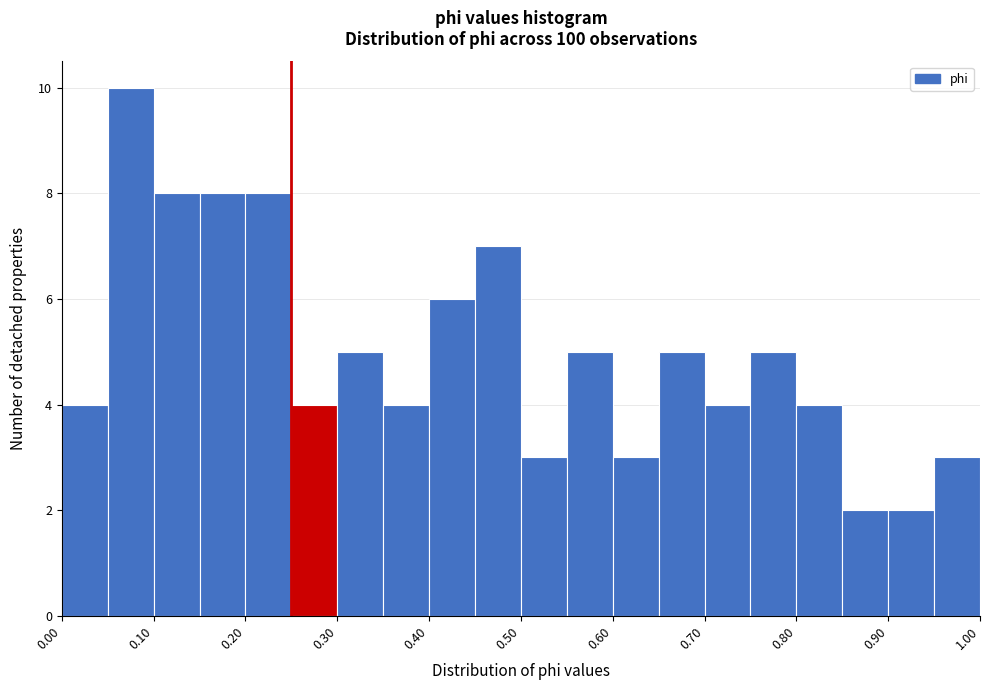

How tall is the bar that spans 0.70 to 0.75 on the x-axis? The values are not printed on the chart, so give them approximately, as read against the axis.

4